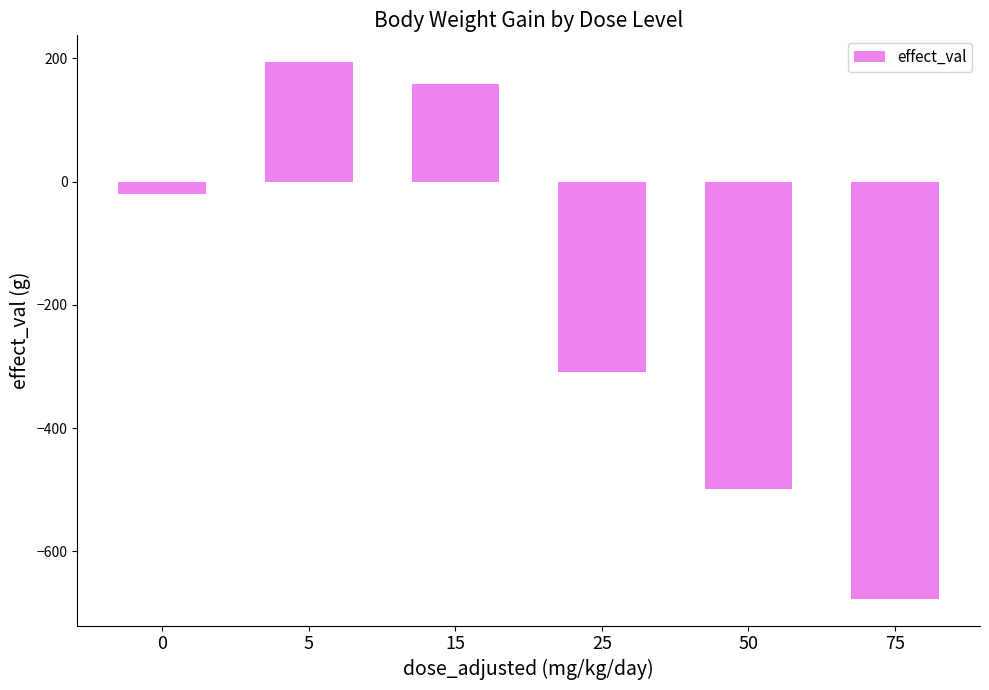

What is the average value?

-192